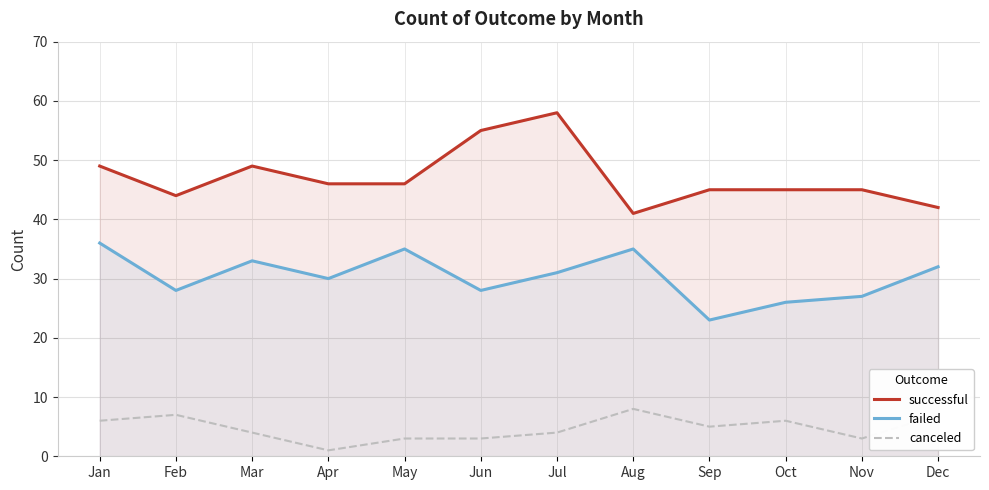

How many series are shown in this chart?

3